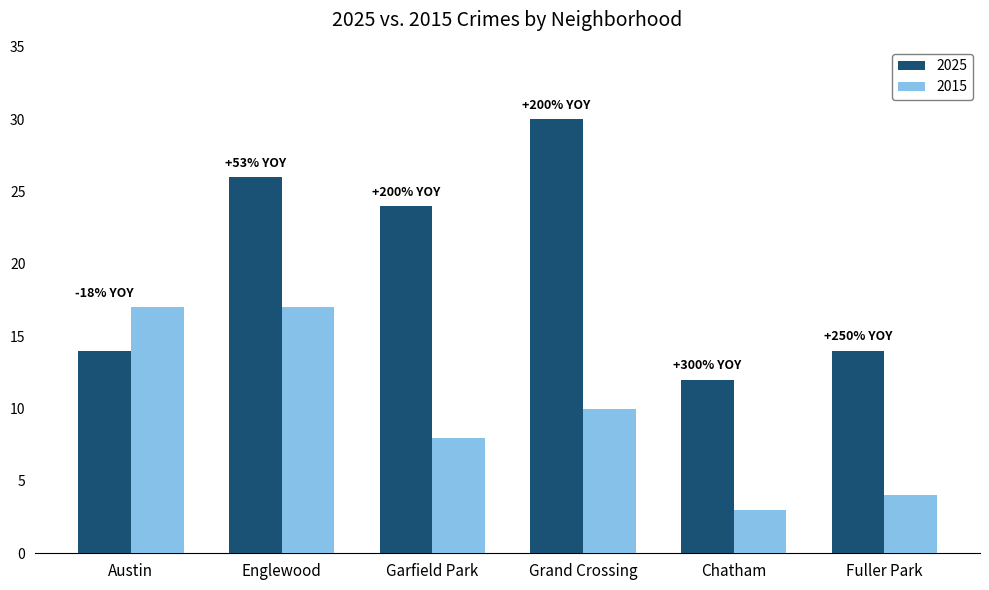

How many data points in 2025 are less than 24?

3